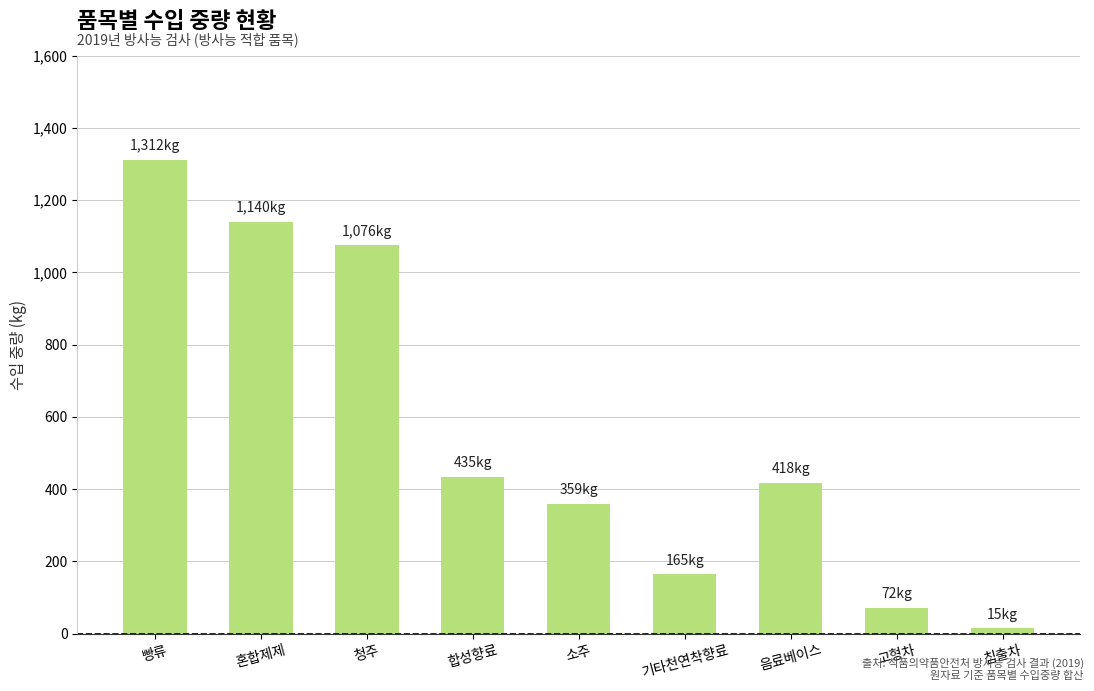

Between 혼합제제 and 빵류, which is larger?

빵류